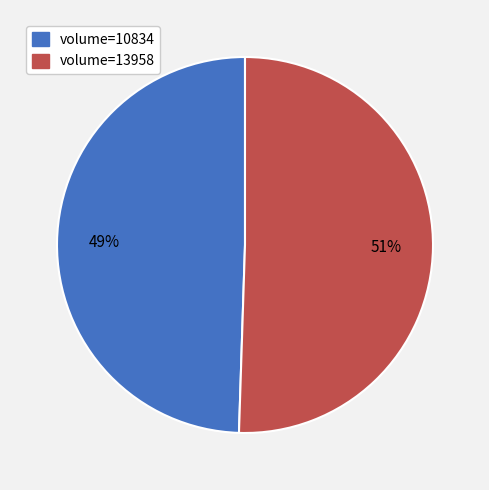

Count the number of slices in the pie.

2